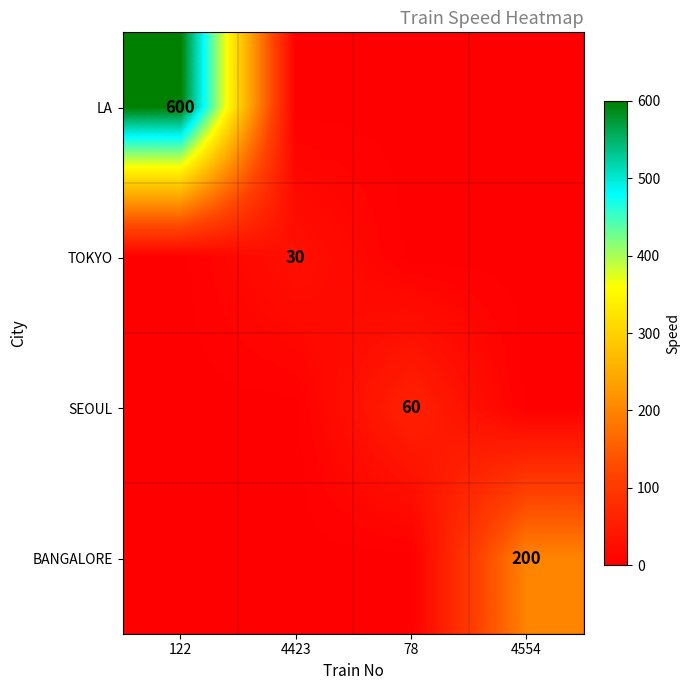

Between 78 and 4554, which is larger?

78